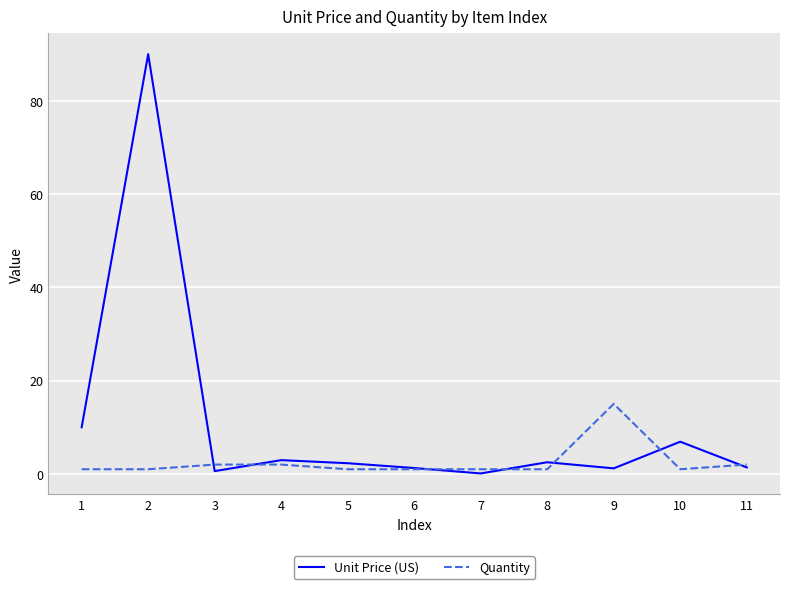

Rank the series by their average value, from lowest to highest.

Quantity, Unit Price (US)